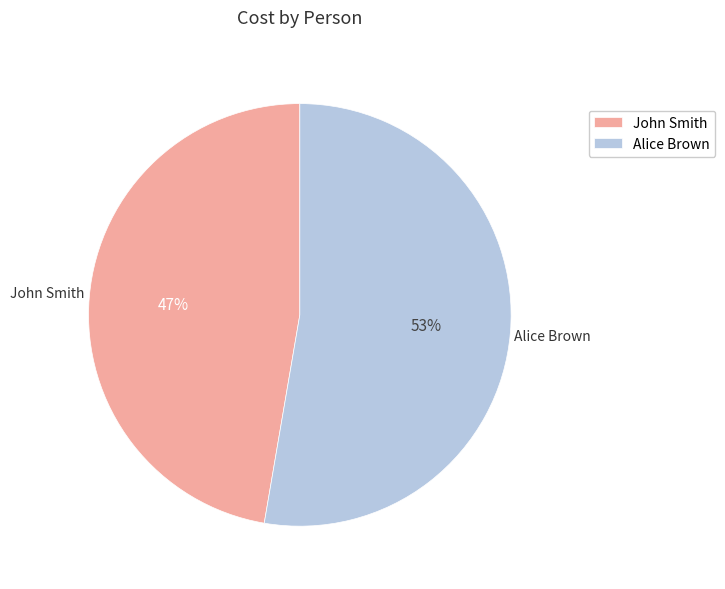

What is the ratio of the value at Alice Brown to the value at John Smith?

1.1